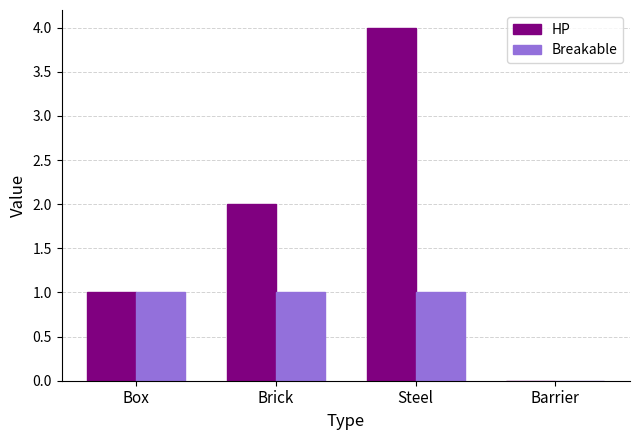

The HP series shows 1 at Box. True or false?

True